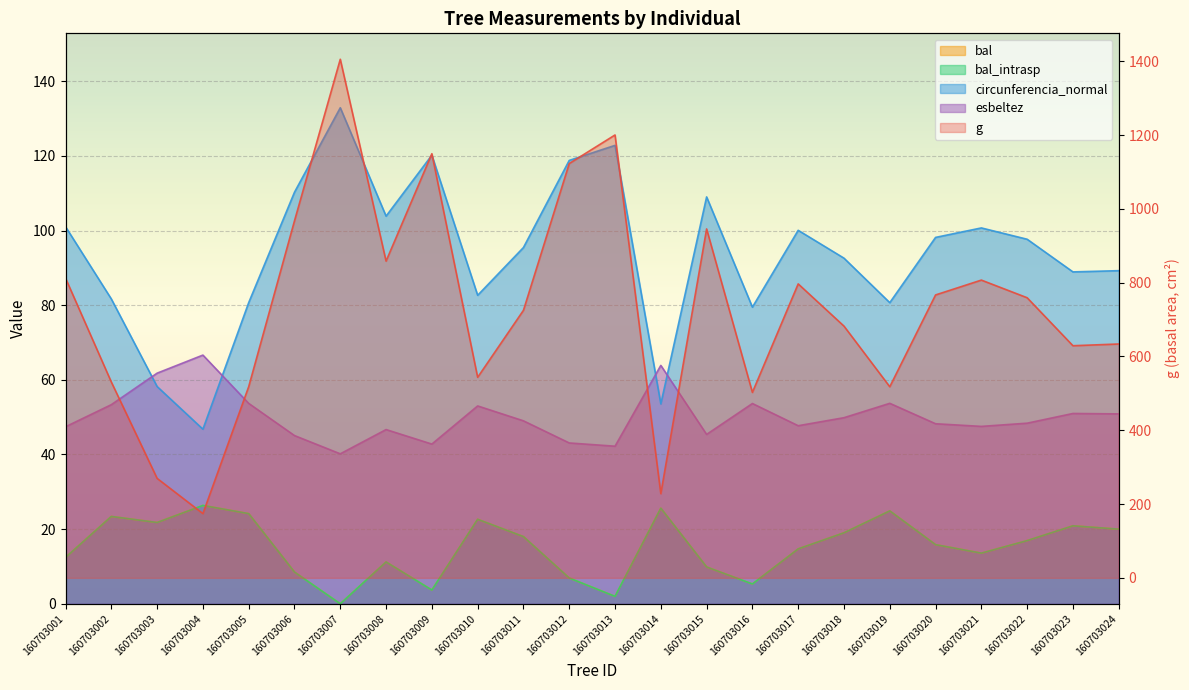

What is the value of the g point at the 22nd from the left?

759.2